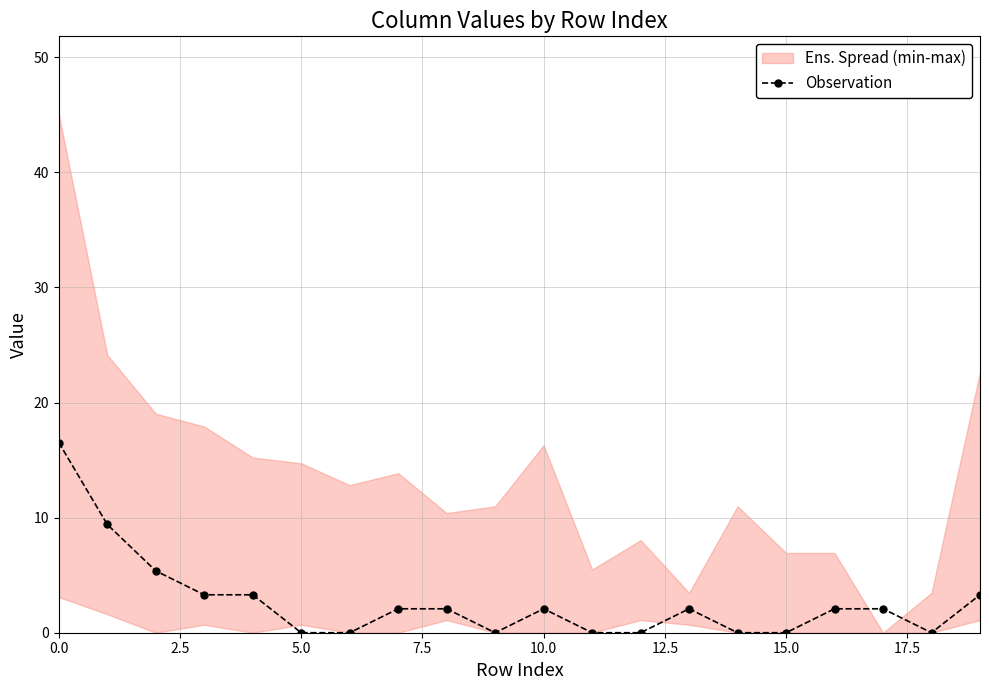

What position from the right is 10?

10